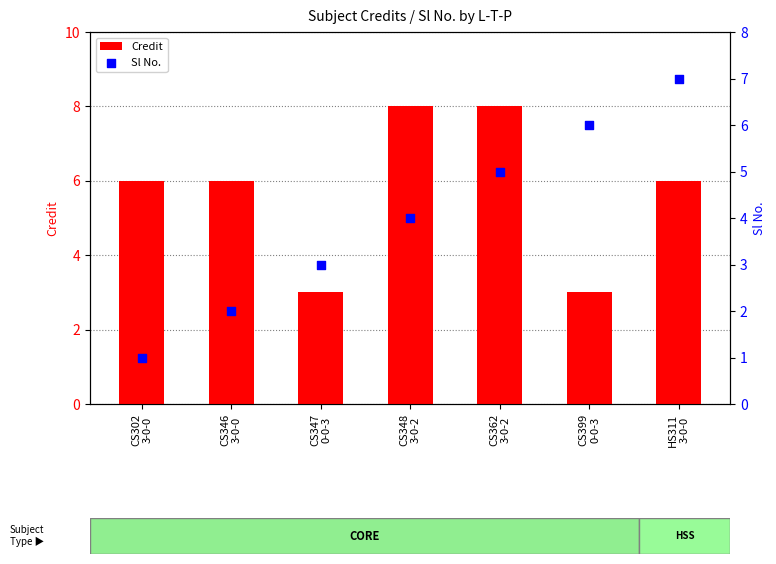

What are all the series names shown in the legend?

Credit, Sl No.